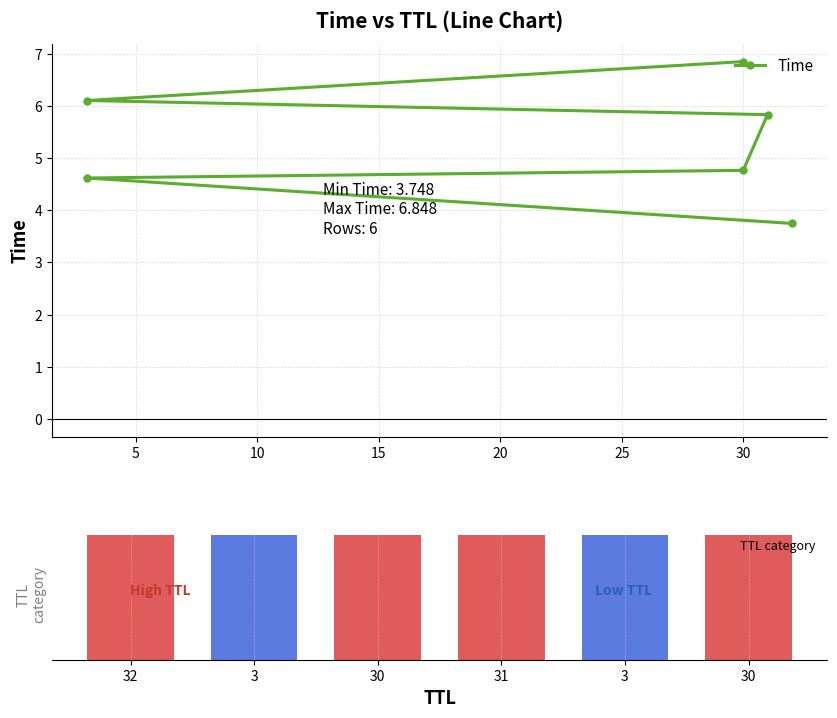

Are the bars grouped side by side (vs. stacked)?

Yes